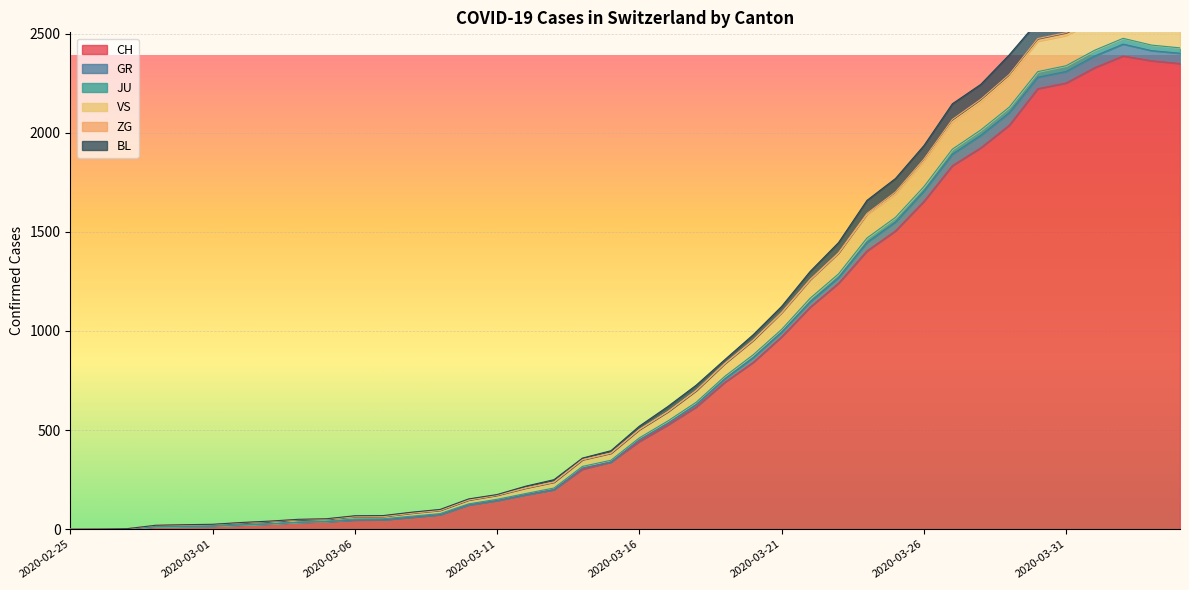

What is the maximum value for CH?

2387